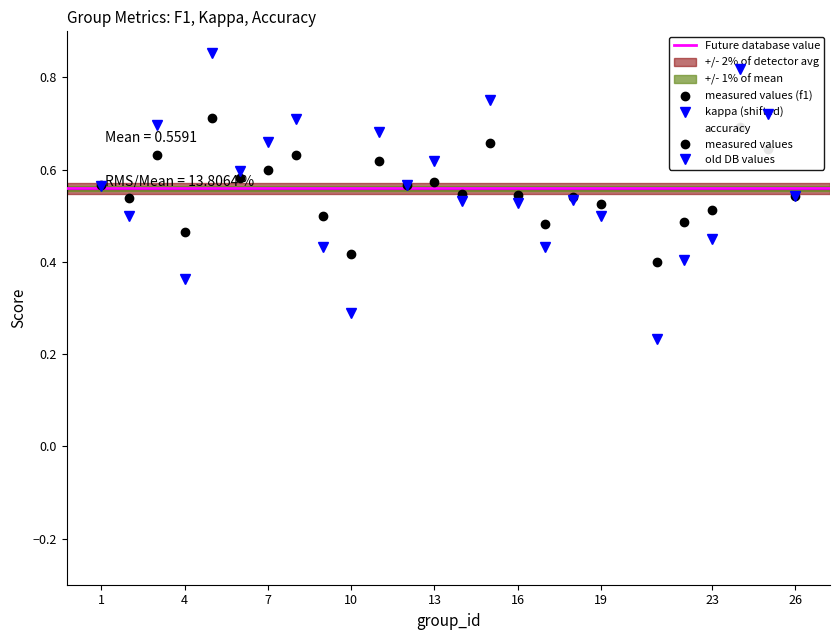

What is the average value of the kappa series?

0.6